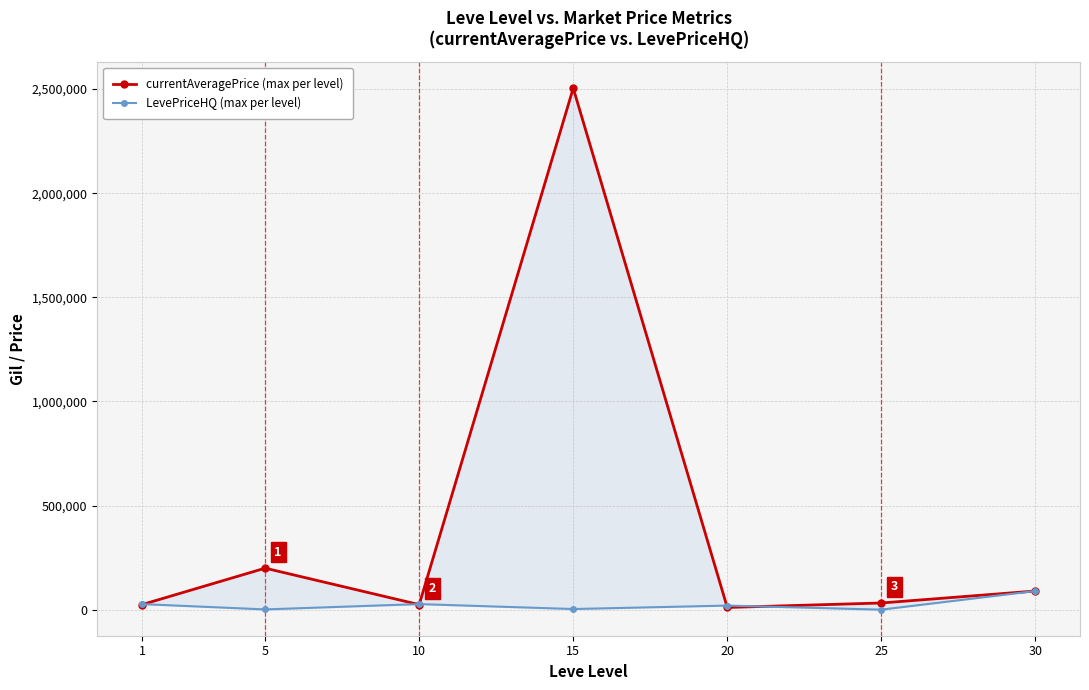

At which category is the sum across all series the highest?

15